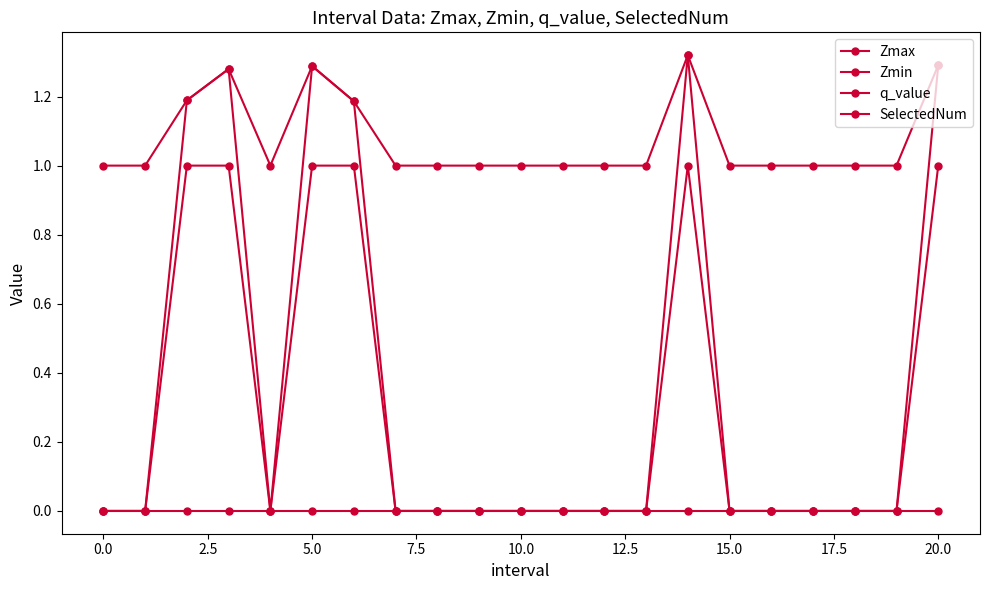

Is this an area chart (filled region under the line)?

No